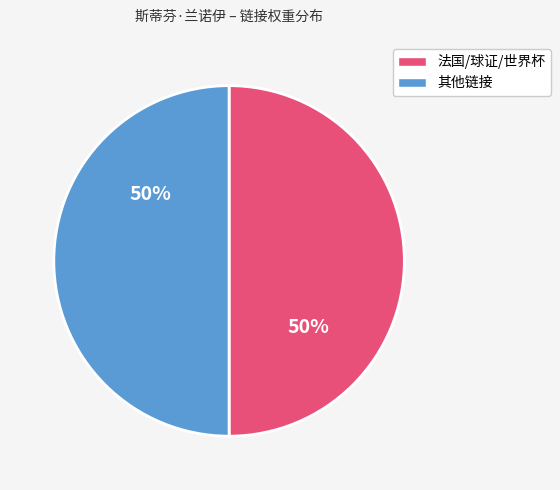

To the nearest percent, what is the average slice percentage?

50%